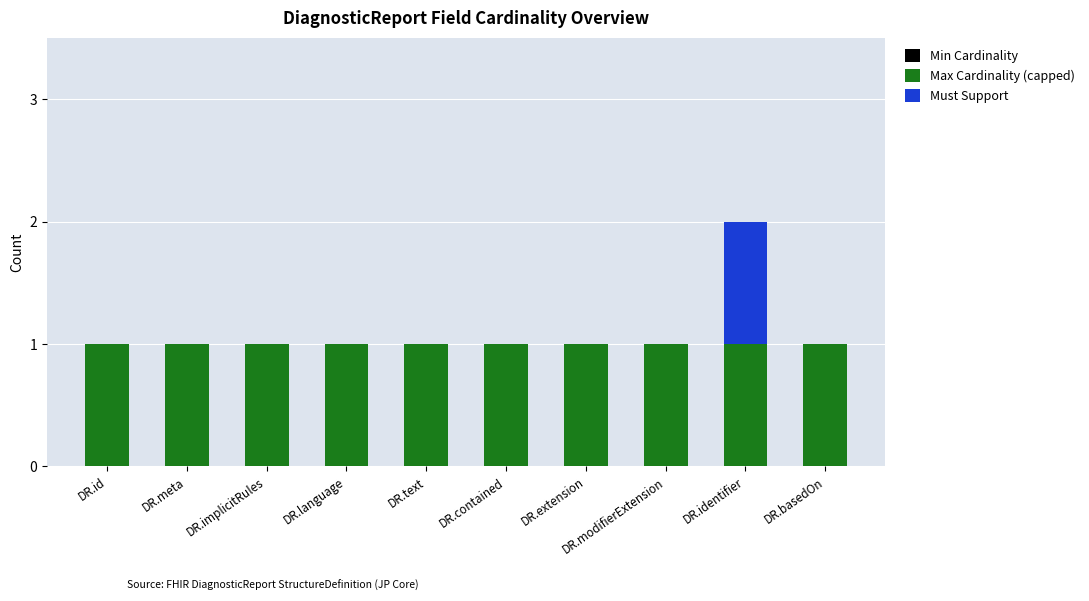

True or false: Max Cardinality (capped) has a value of 1 at DR.basedOn.

True